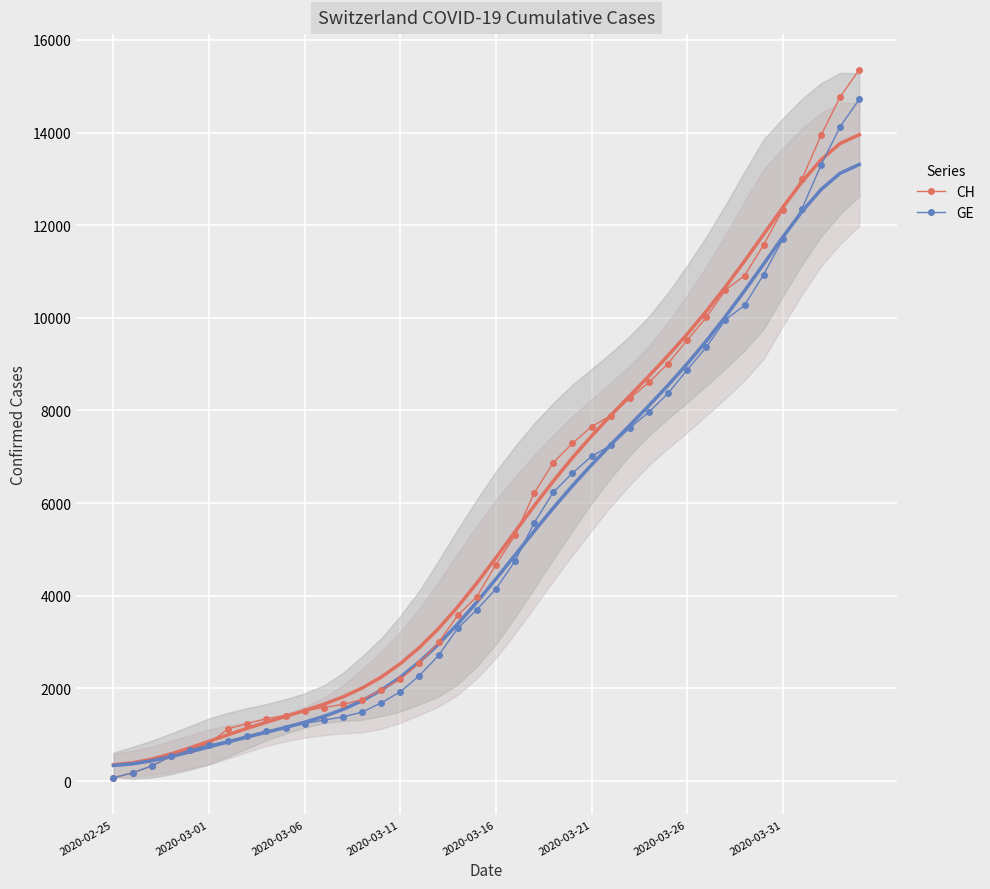

What are all the series names shown in the legend?

CH, GE